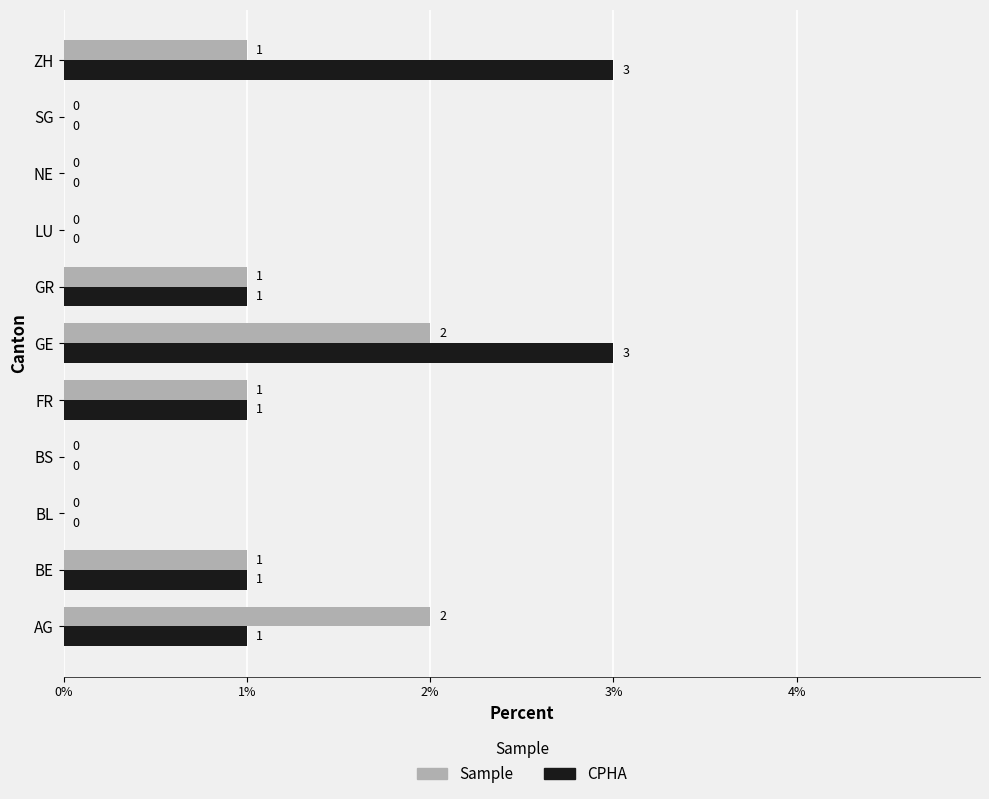

What is the greatest value displayed?

3